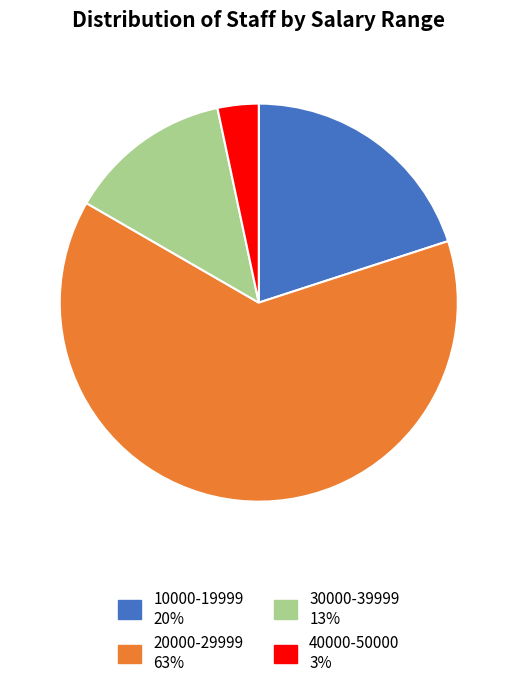

Count the number of slices in the pie.

4